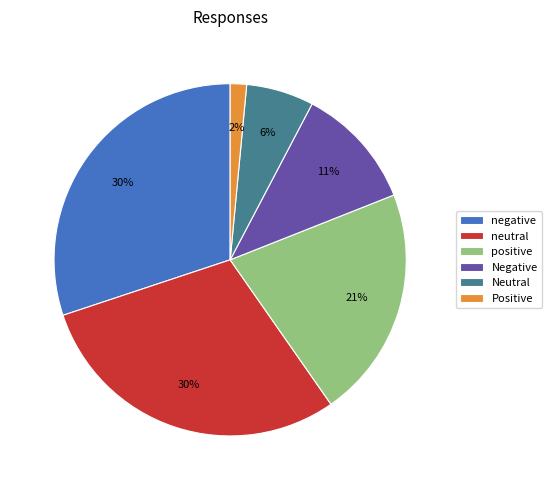

What is the ratio of the value at Neutral to the value at Negative?

0.5